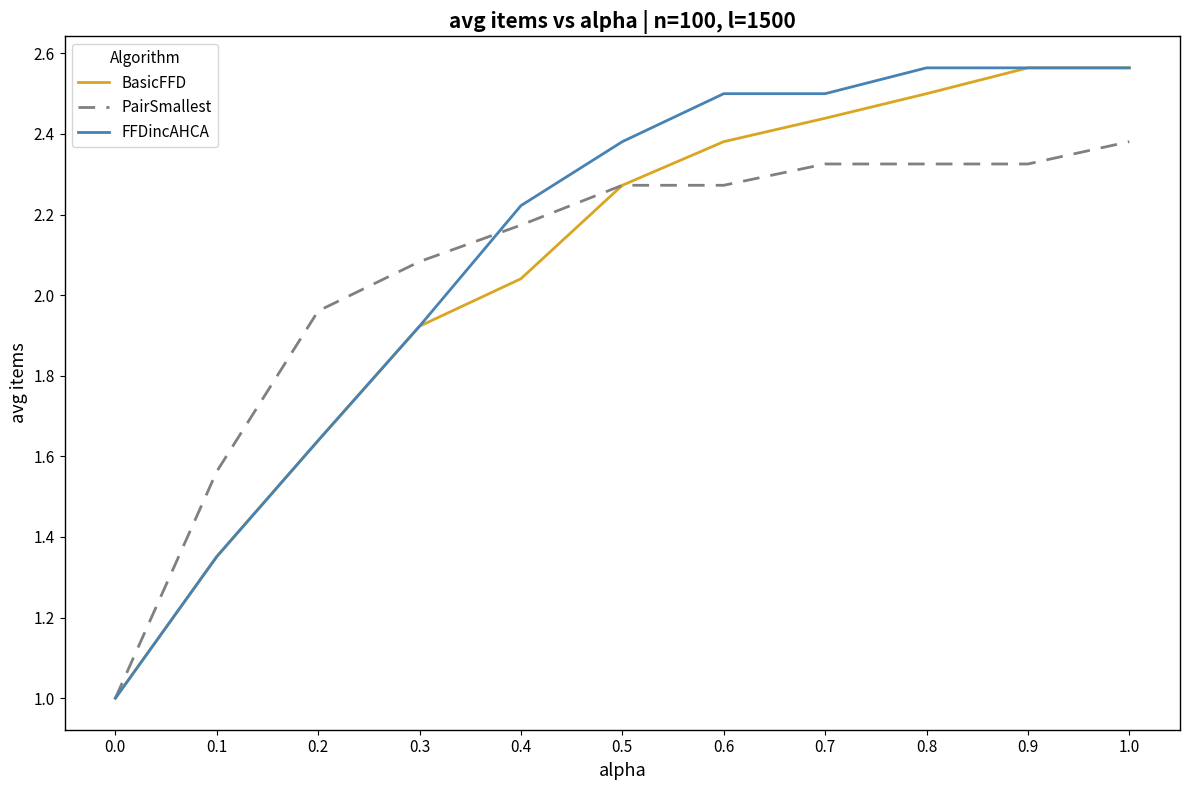

What is the minimum value for FFDincAHCA?

1.0